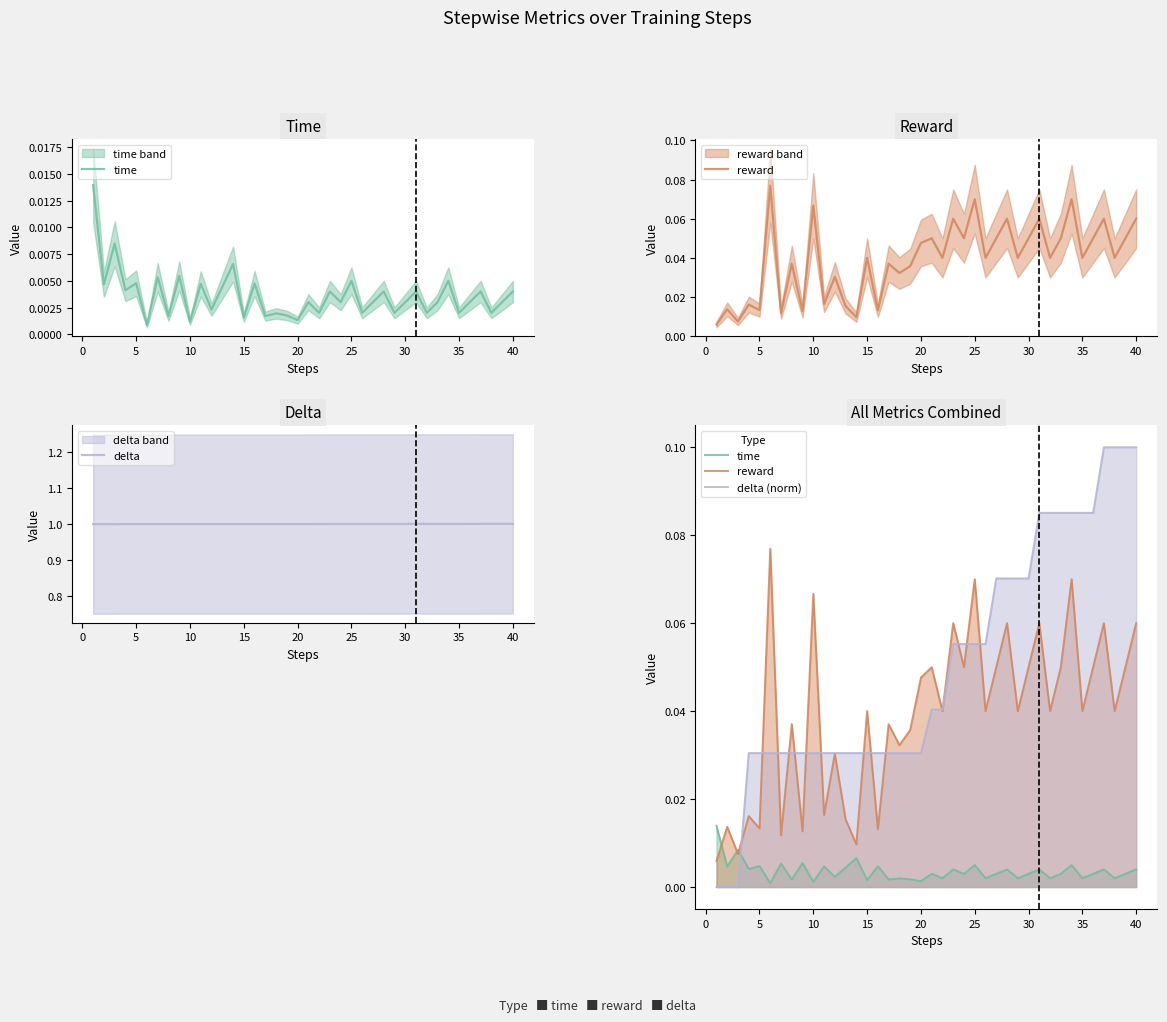

What is the minimum value for delta?

1.0